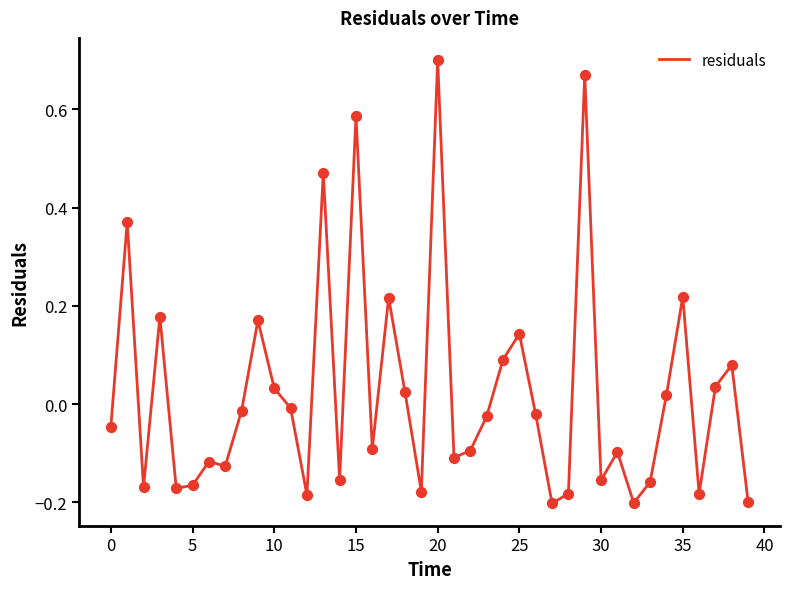

What is the difference between the maximum and minimum values?

0.9